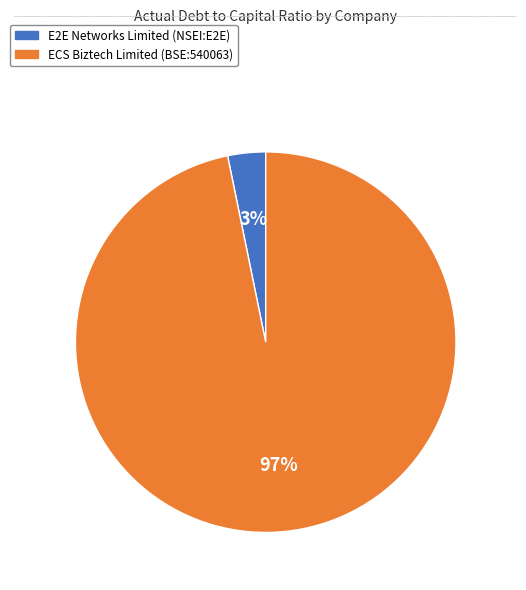

Count the number of slices in the pie.

2